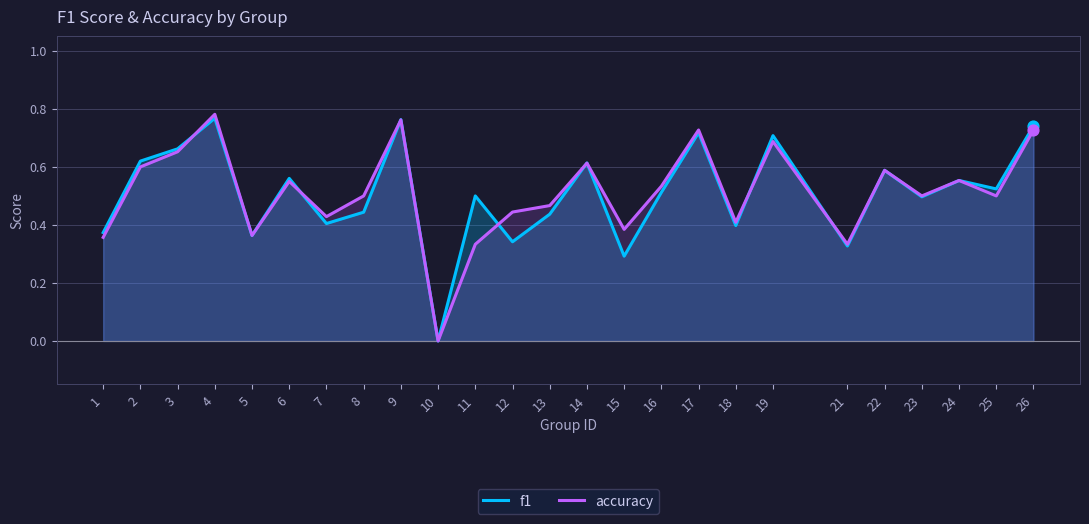

At how many categories does at least one series exceed 0?

24